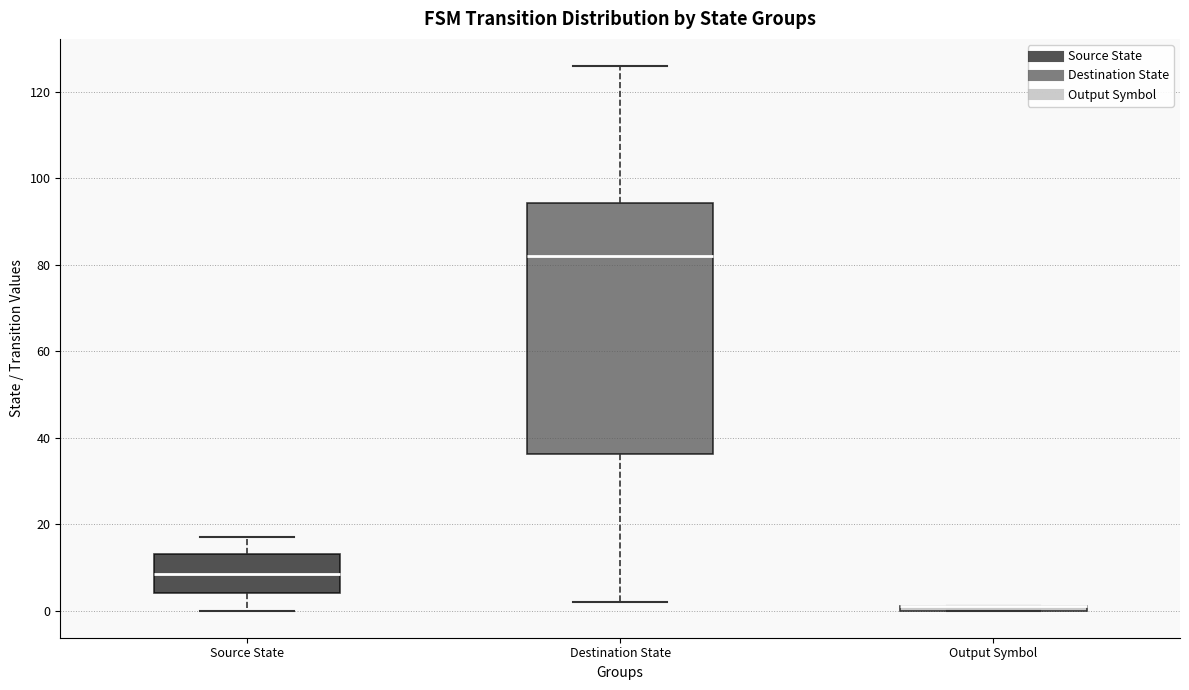

Comparing the boxes themselves (not the whiskers), which one is the tallest?

Destination State